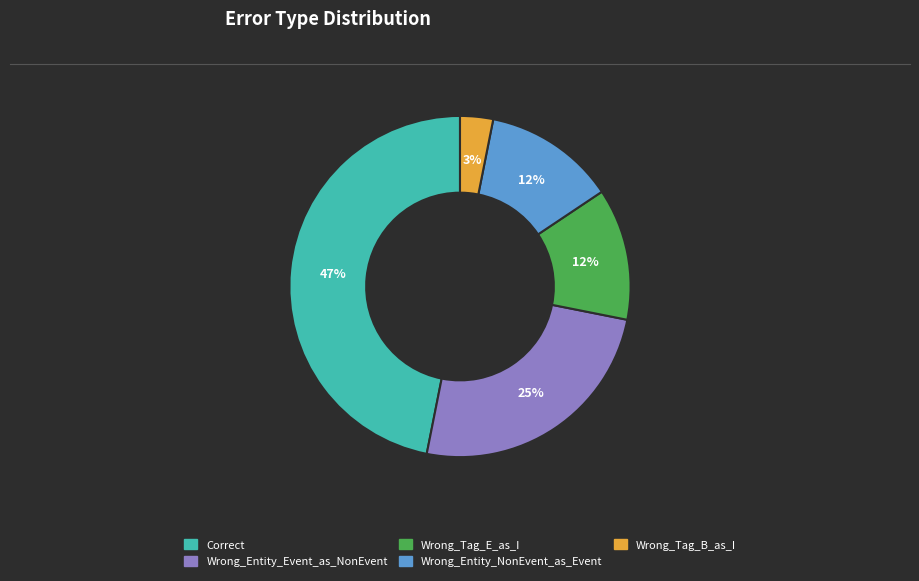

The Wrong_Tag_B_as_I slice represents 17% of the pie. True or false?

False